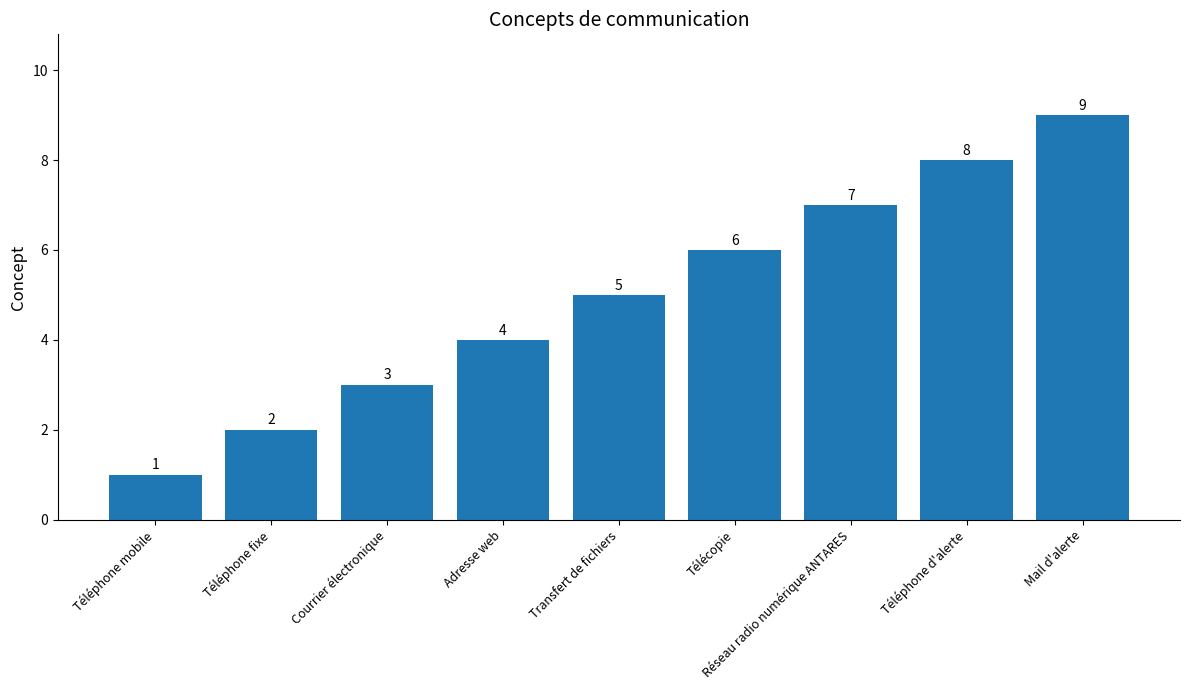

What is the ratio of the value at Mail d'alerte to the value at Téléphone fixe?

4.5